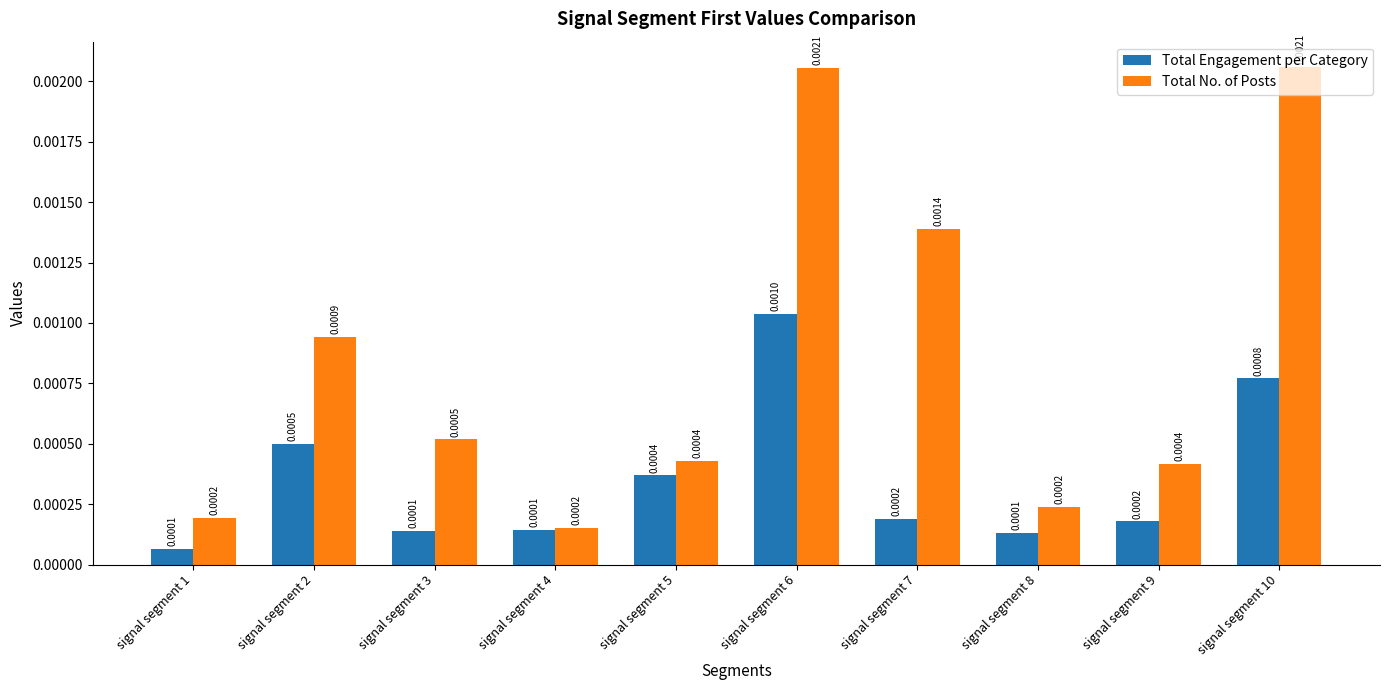

Rank the series at signal segment 2 from highest to lowest value.

Total No. of Posts, Total Engagement per Category